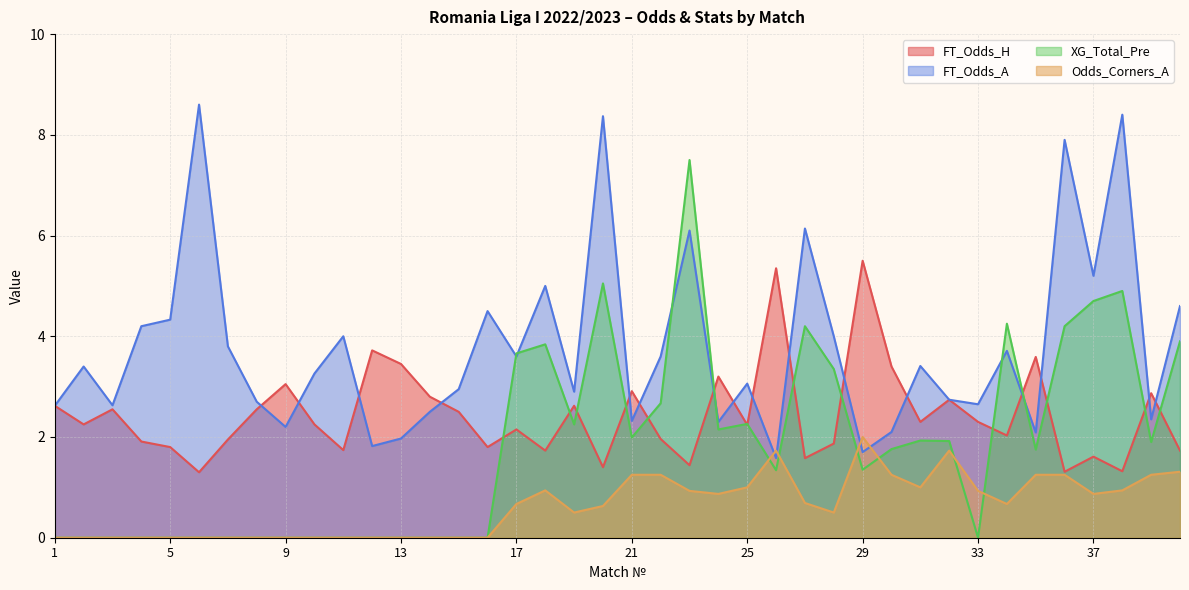

How many data points in FT_Odds_A are less than 3?

18